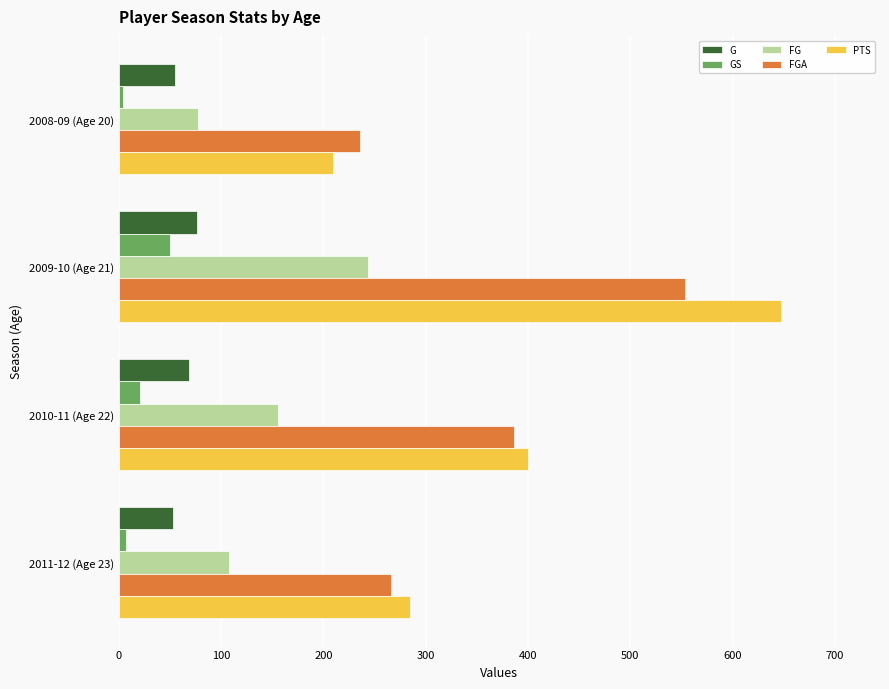

How many data points in FG are less than 156?

2